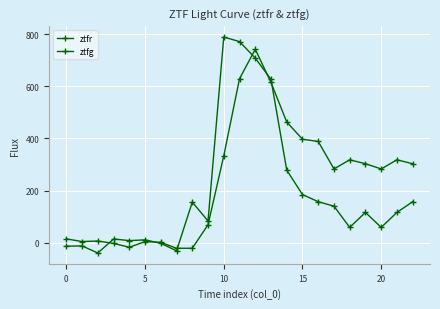

What is the label of the 11th point from the left?

10